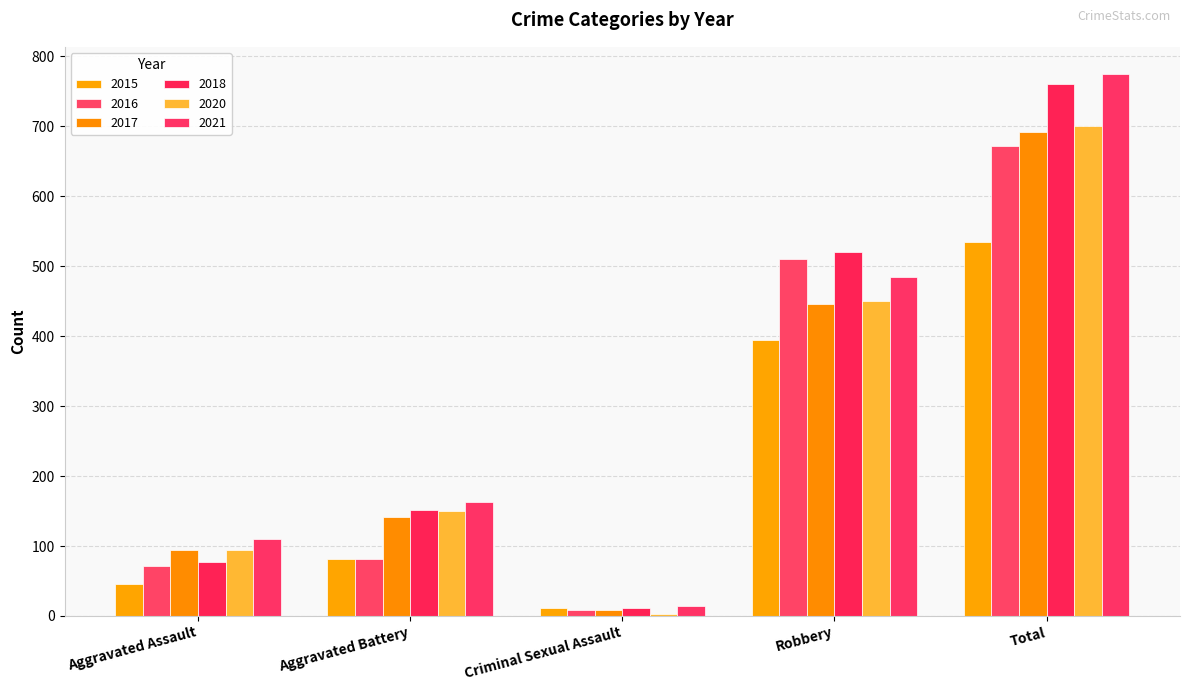

What is the label of the 3rd bar from the right?

Criminal Sexual Assault